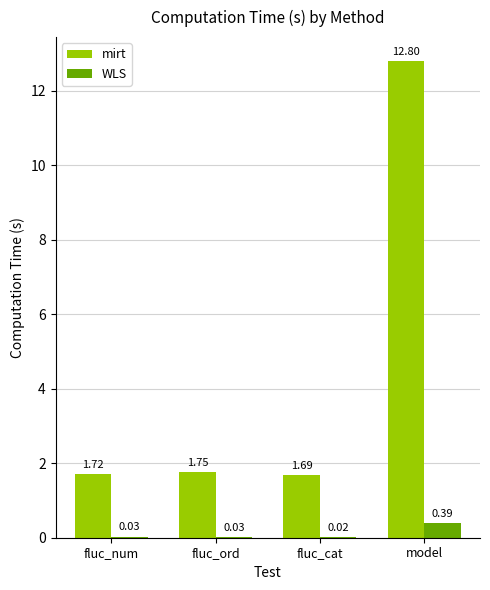

At which label is WLS closest to 0?

fluc_cat